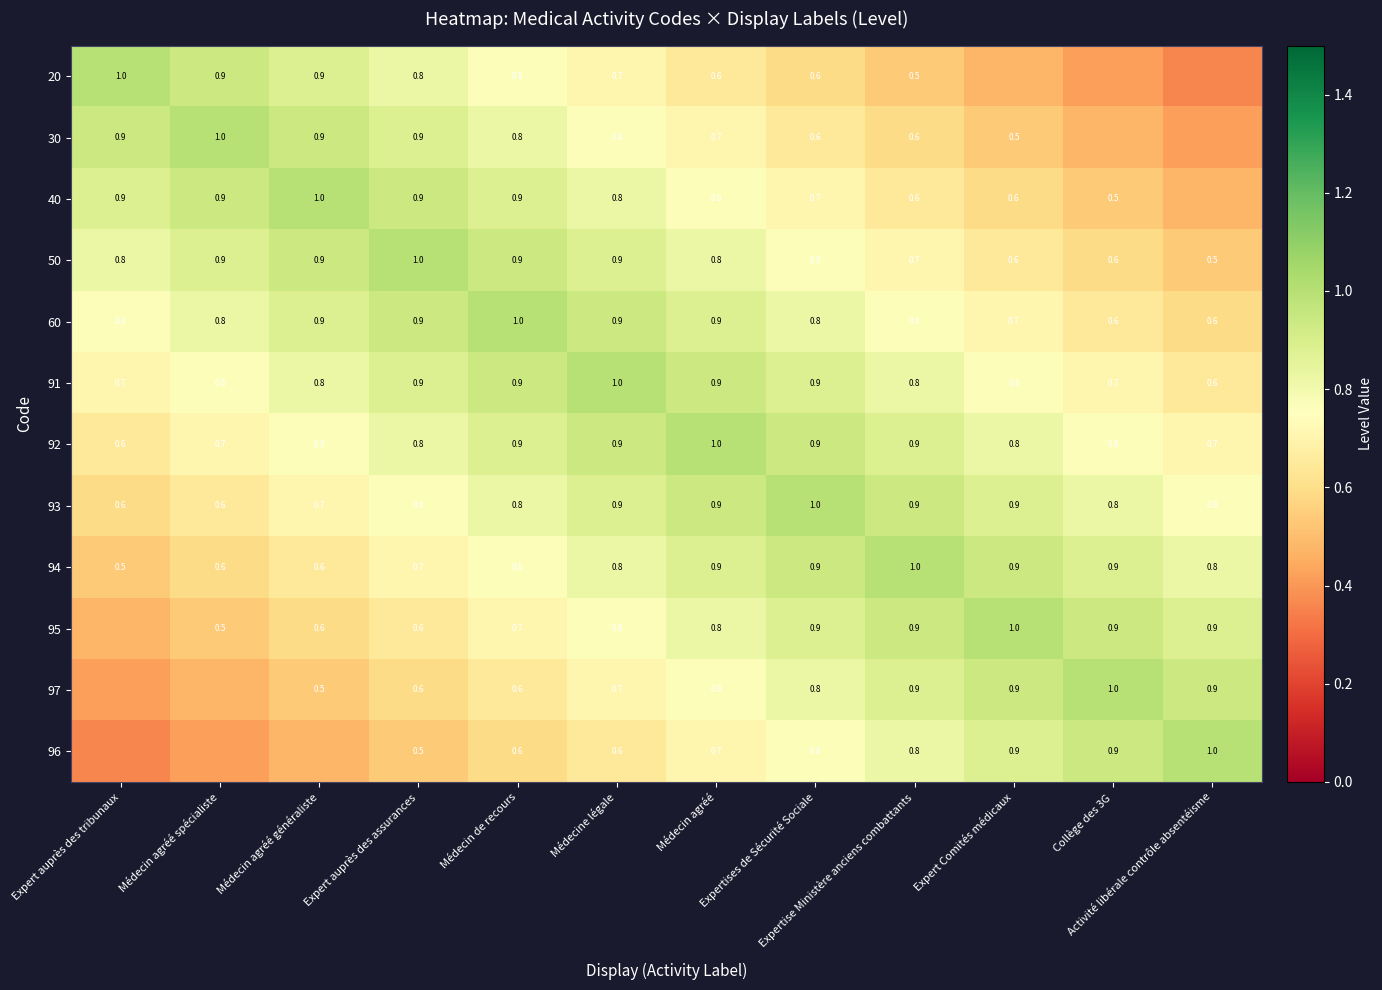

At how many categories does at least one series exceed 0?

12